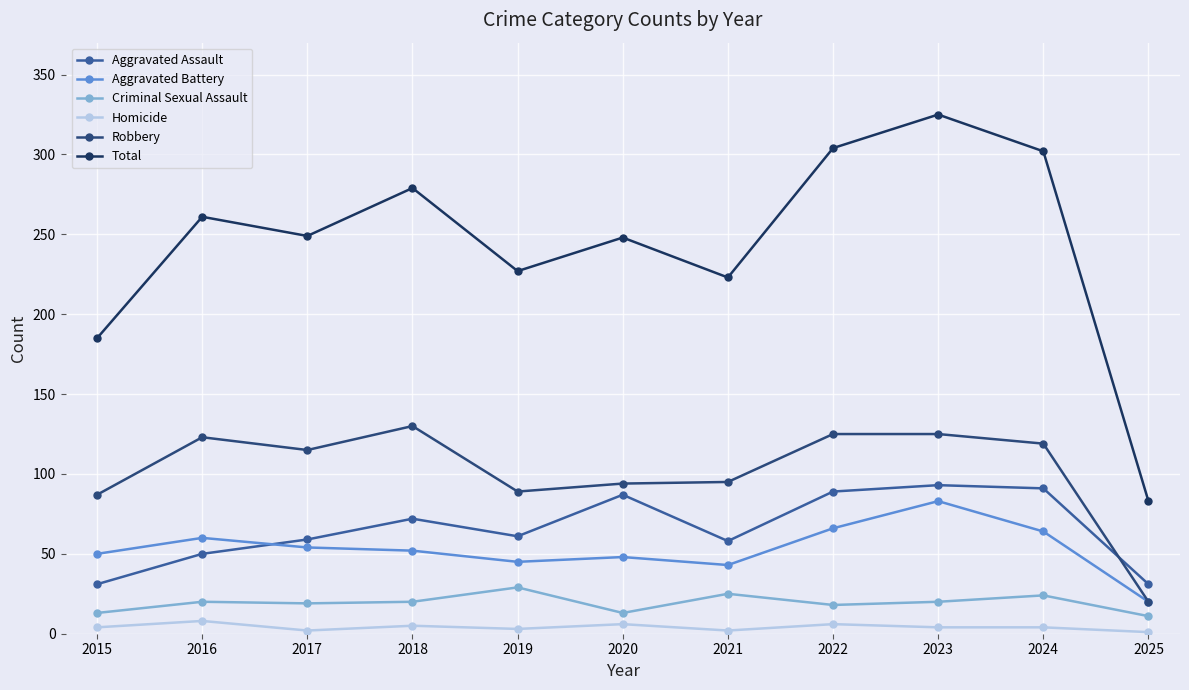

At which category does Total reach its first local peak?

2016